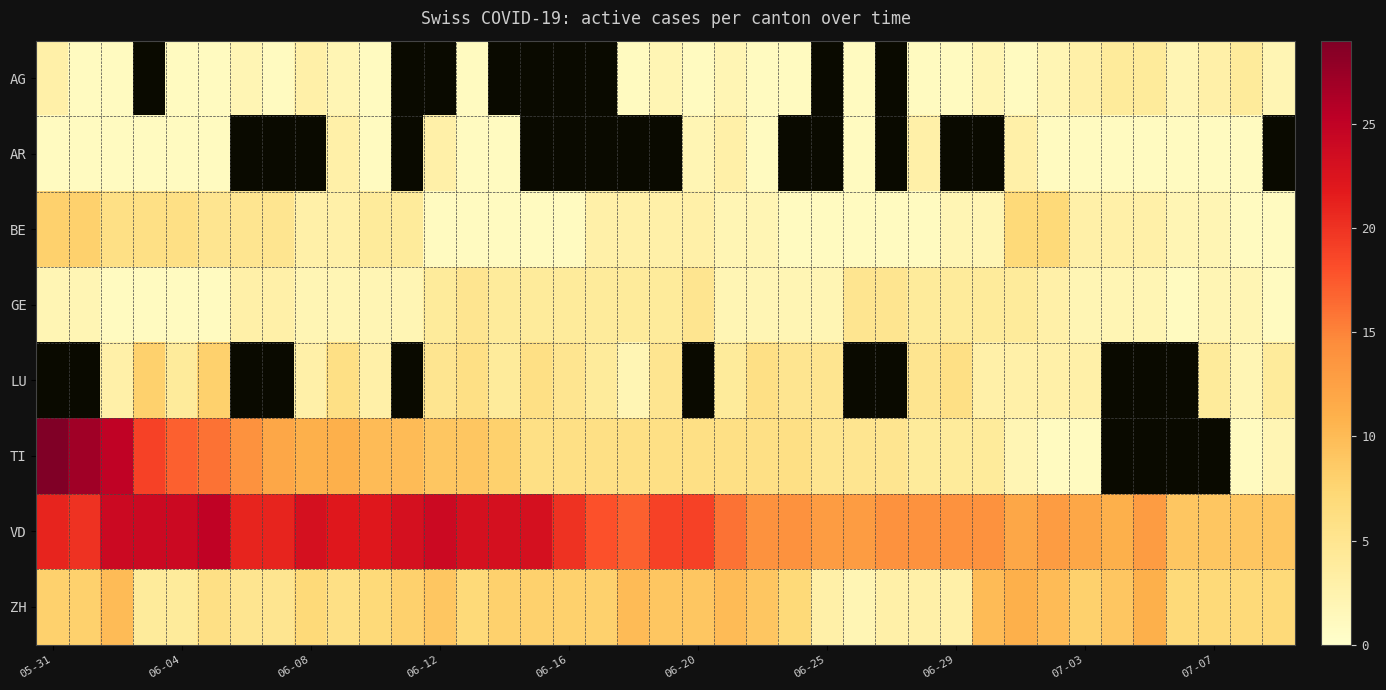

Which label corresponds to the largest value in the chart?

05-31